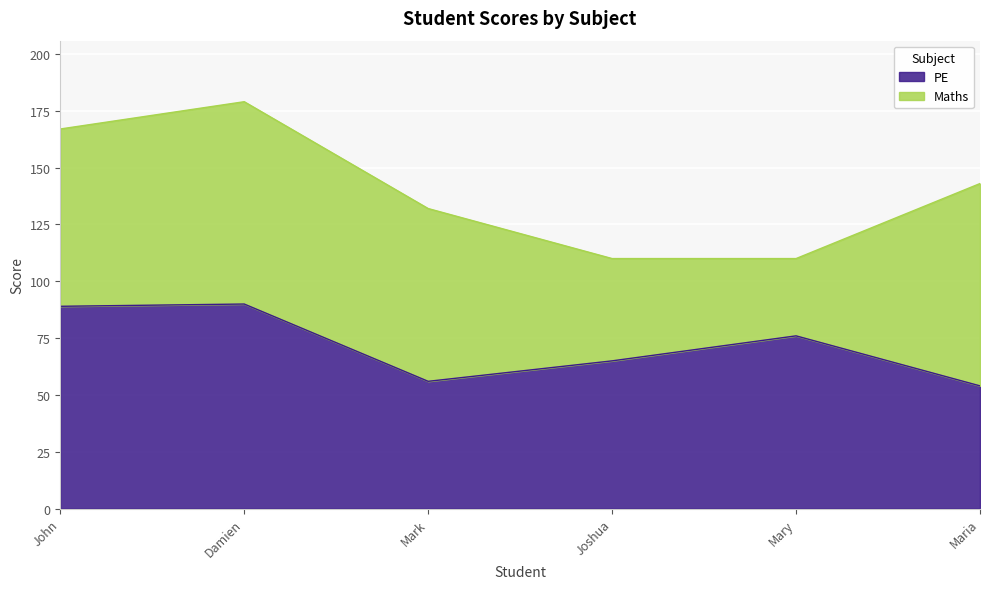

What is the sum of the values at Joshua and Mary?

141